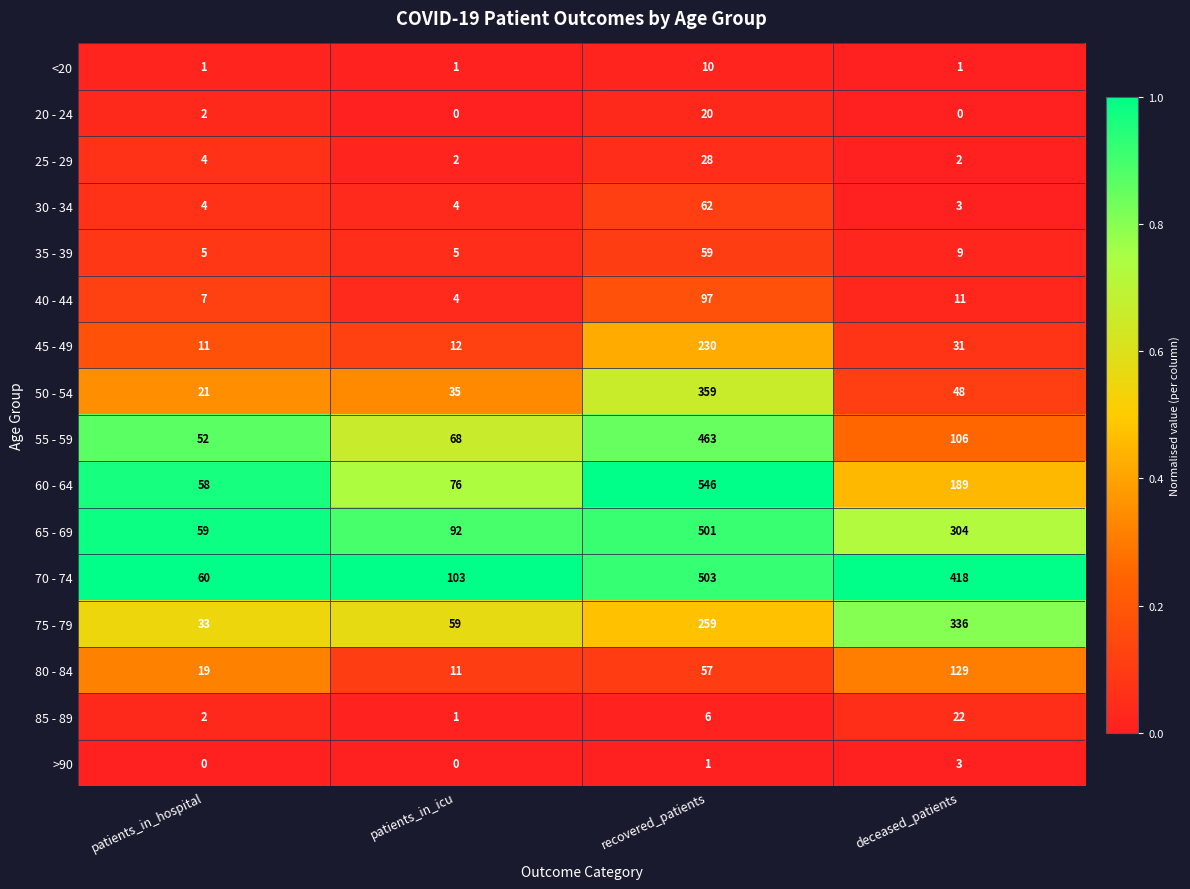

Which series has the largest total across all categories?

70 - 74